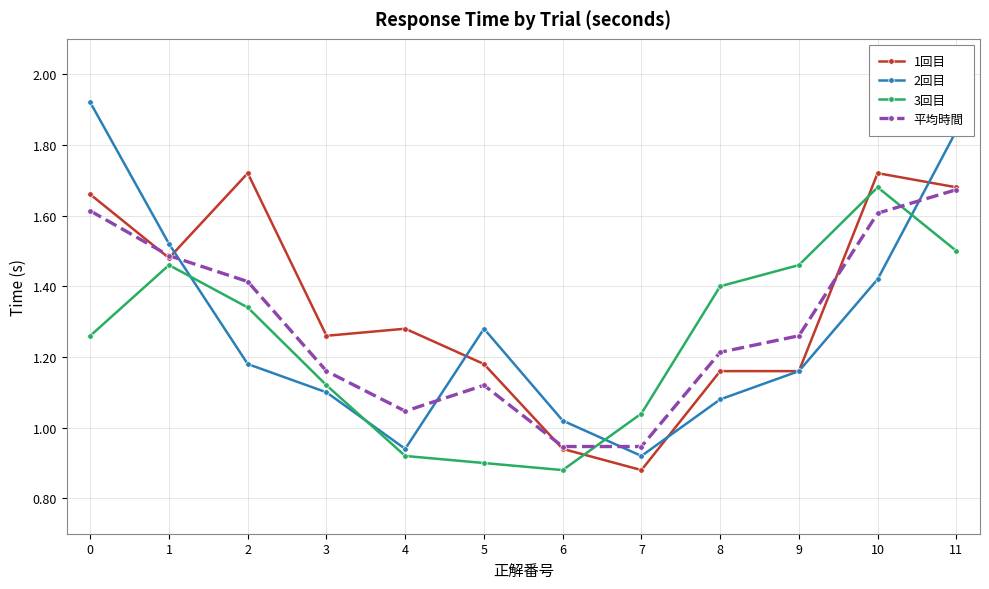

Is it true that 平均時間 equals 1.7 at 6?

False